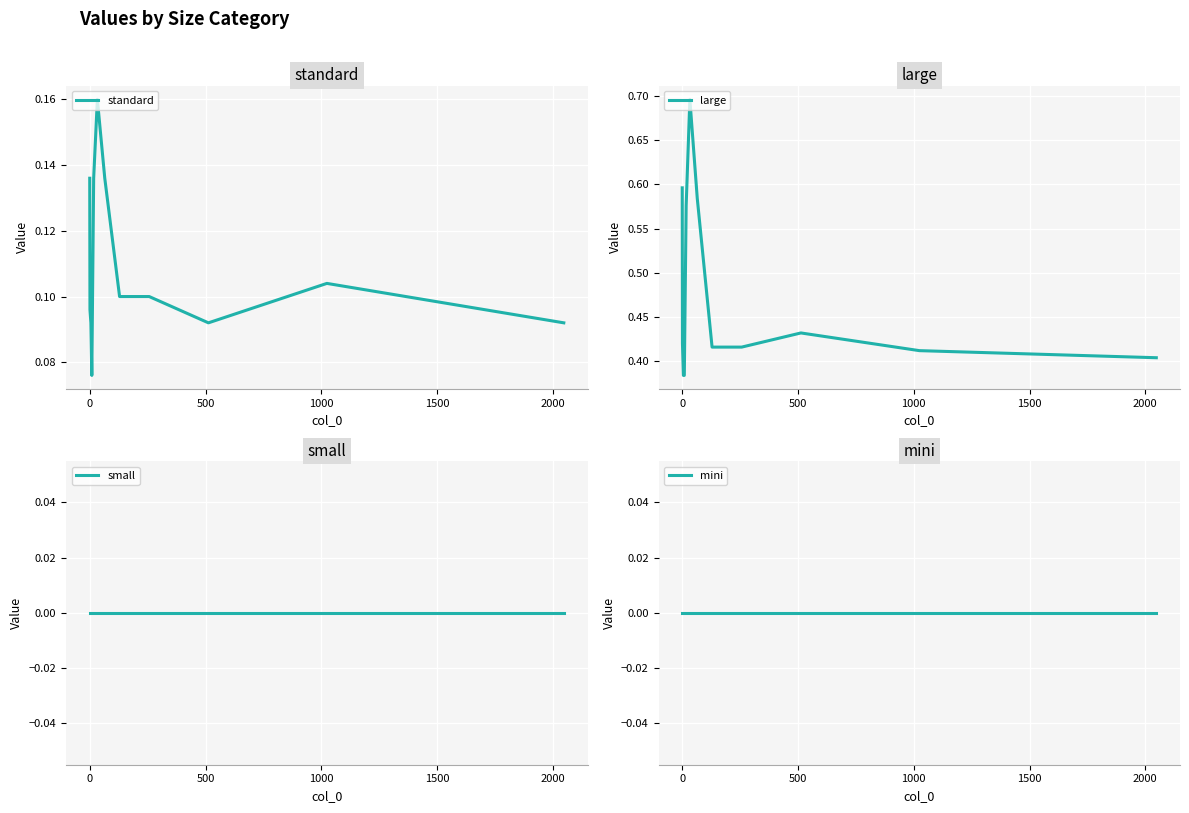

Is the value of standard at 0 greater than the value of mini at 9?

Yes